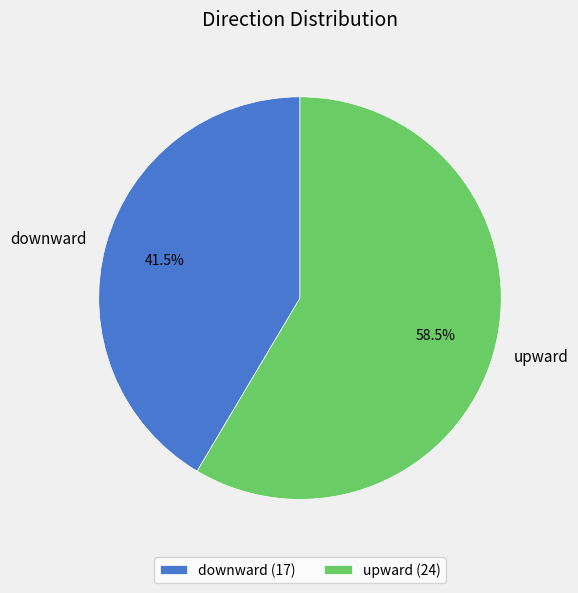

To the nearest percent, what is the average slice percentage?

50%